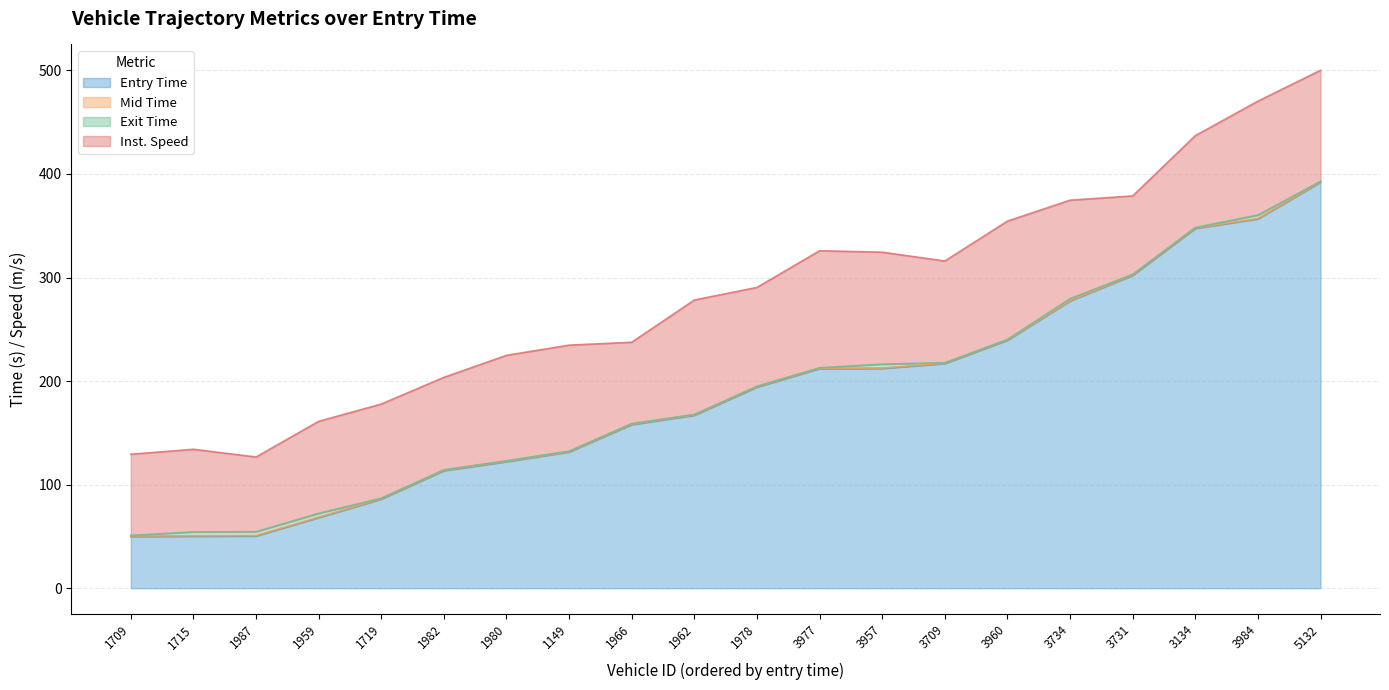

Is it true that Entry Time equals 179.3 at 1982?

False